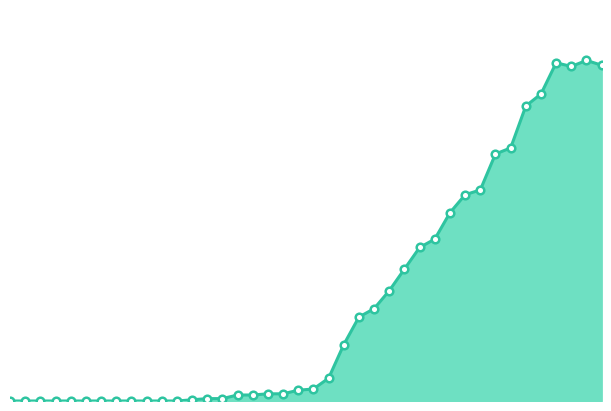

Does the chart have visible grid lines?

No